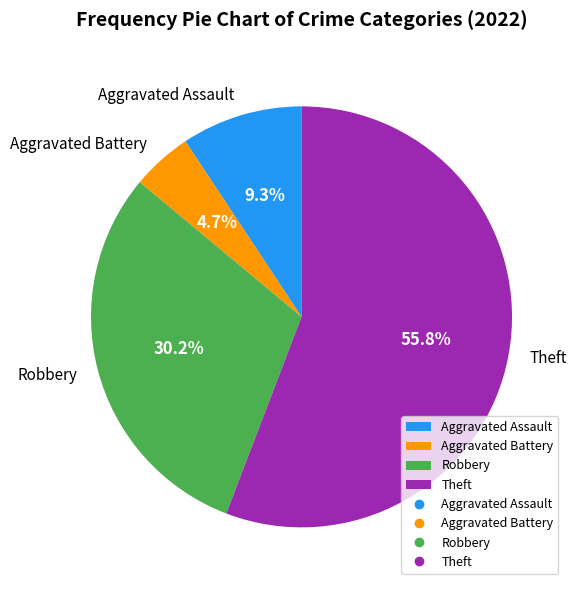

To the nearest percent, what percentage of the pie is Aggravated Battery?

5%